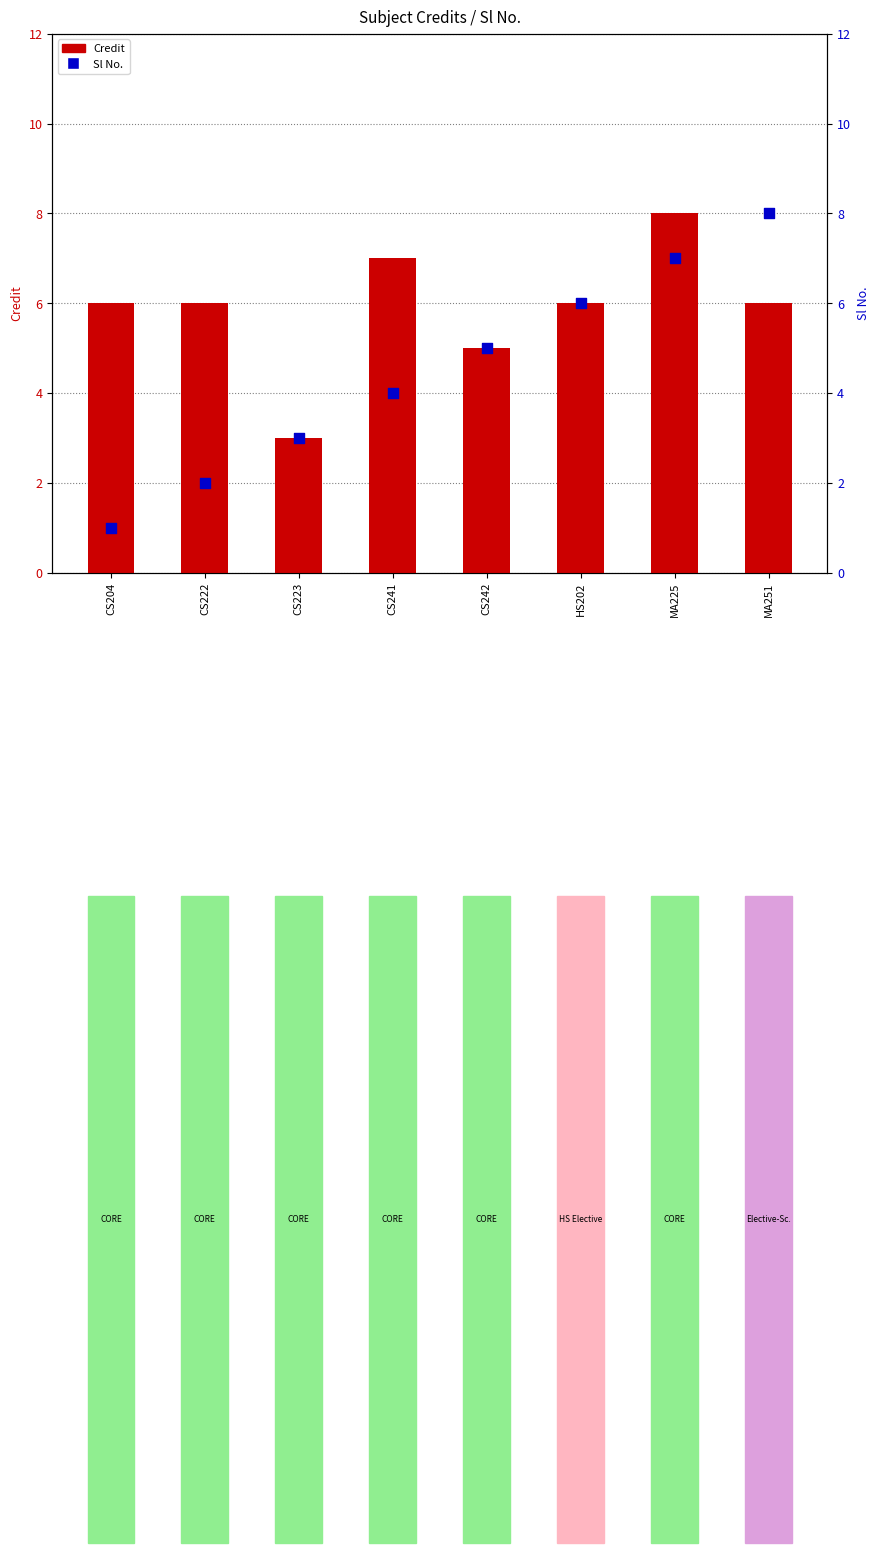

At which category is the sum across all series the highest?

MA225